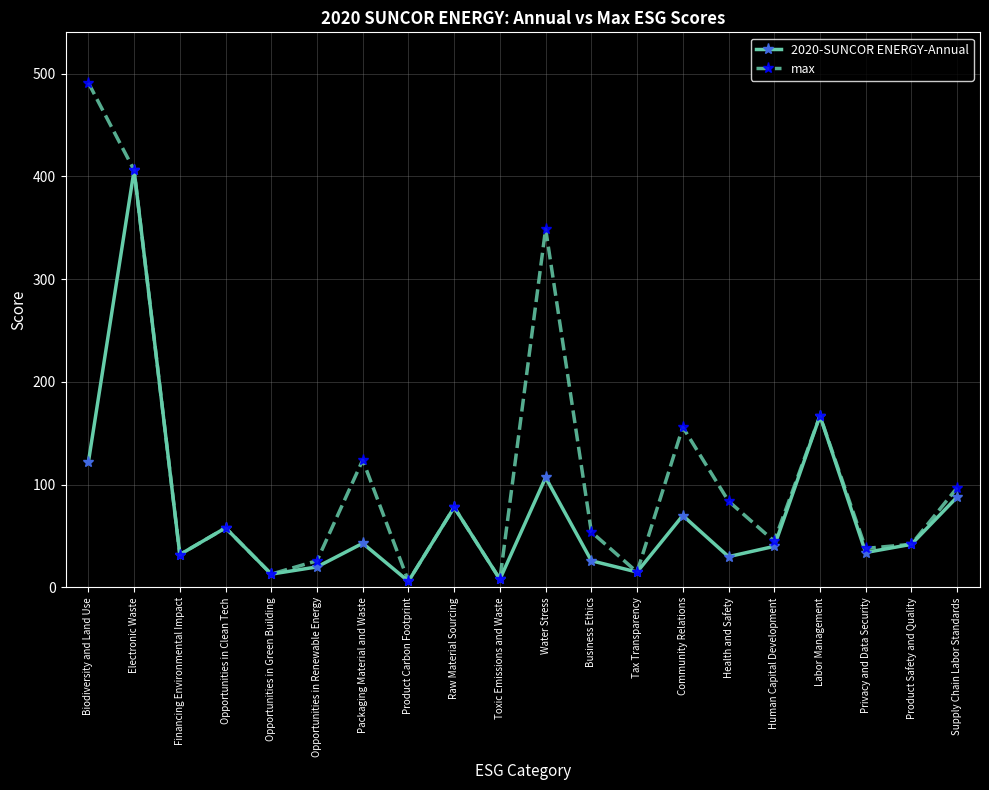

What are all the series names shown in the legend?

2020-SUNCOR ENERGY-Annual, max